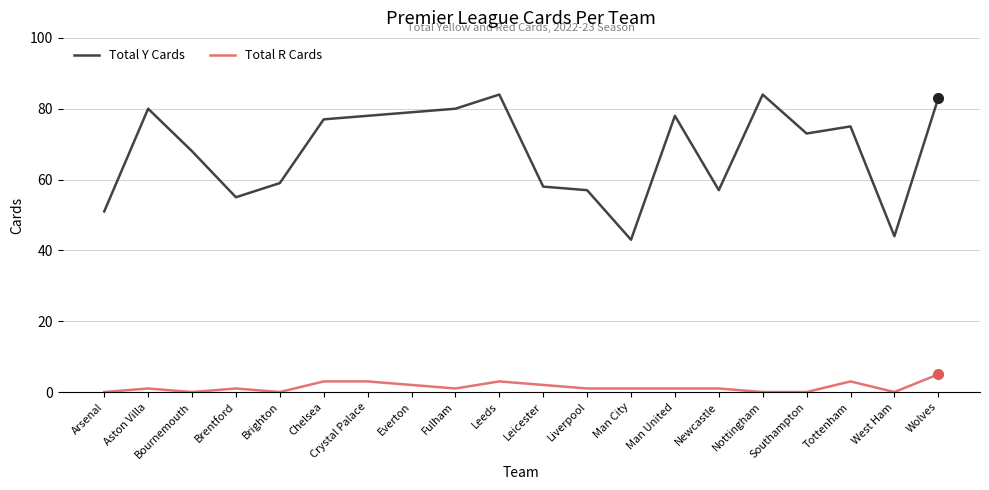

Which category has the lowest value in the Total Y Cards series?

Man City